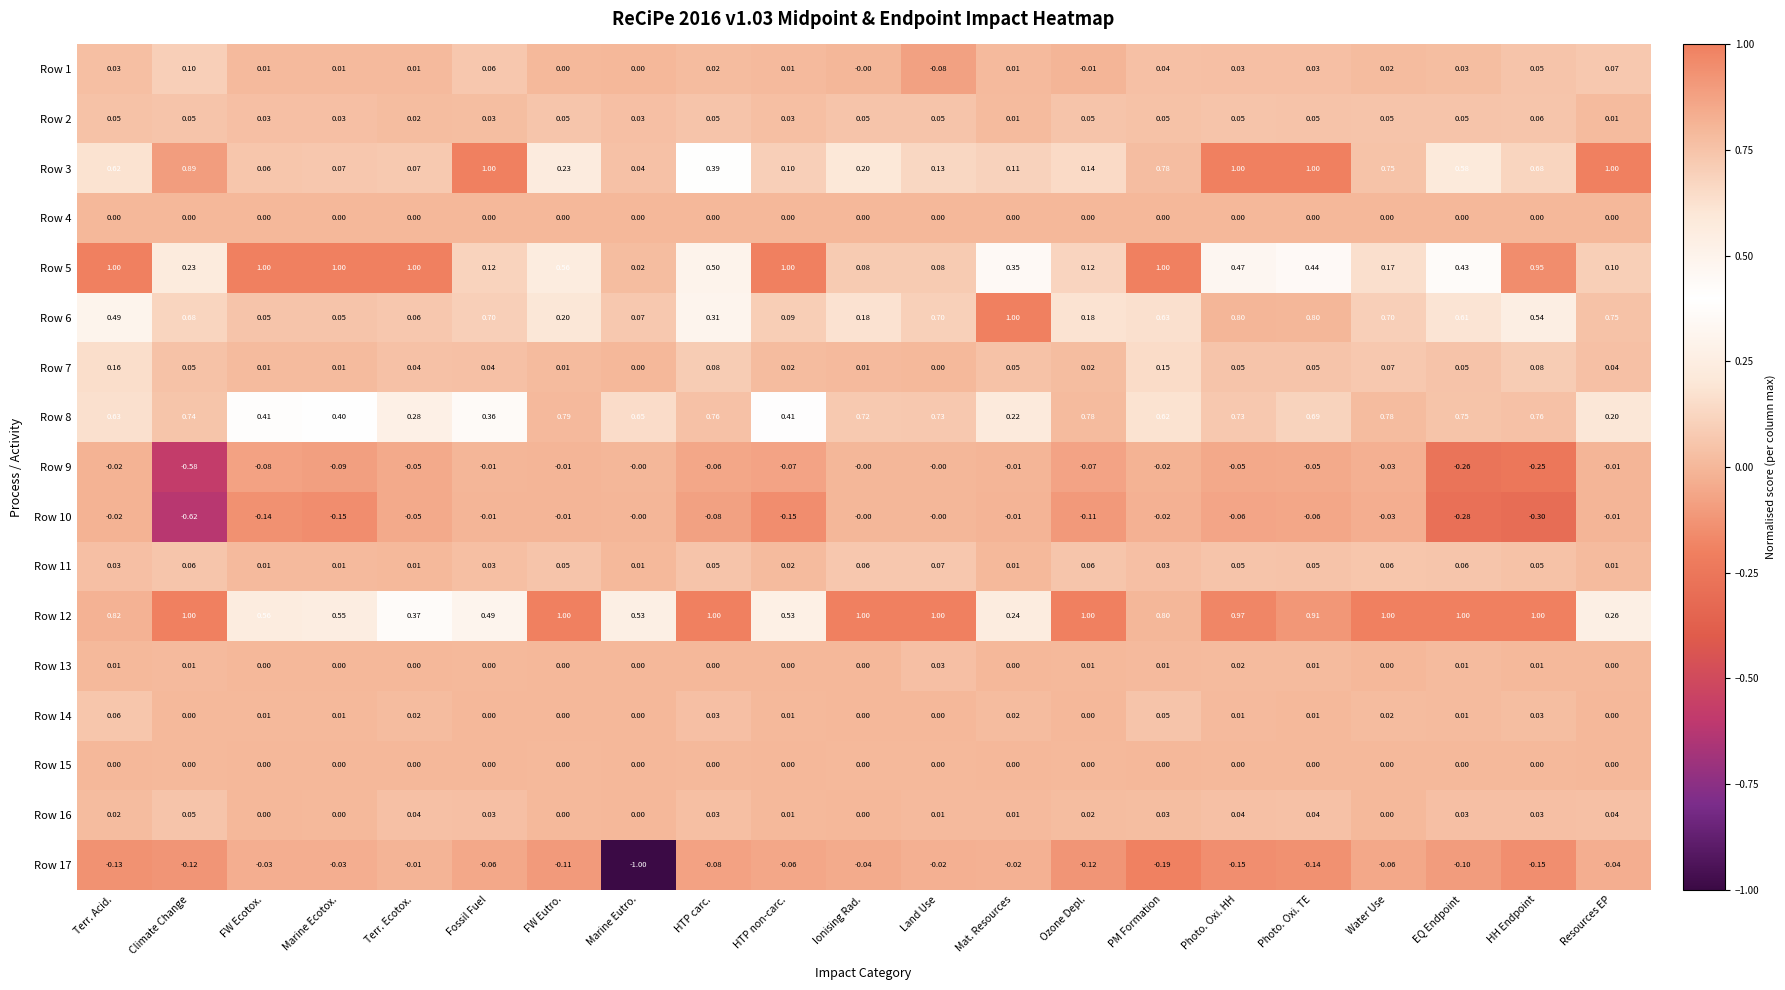

Which category has the lowest value across all series?

Marine Eutro.